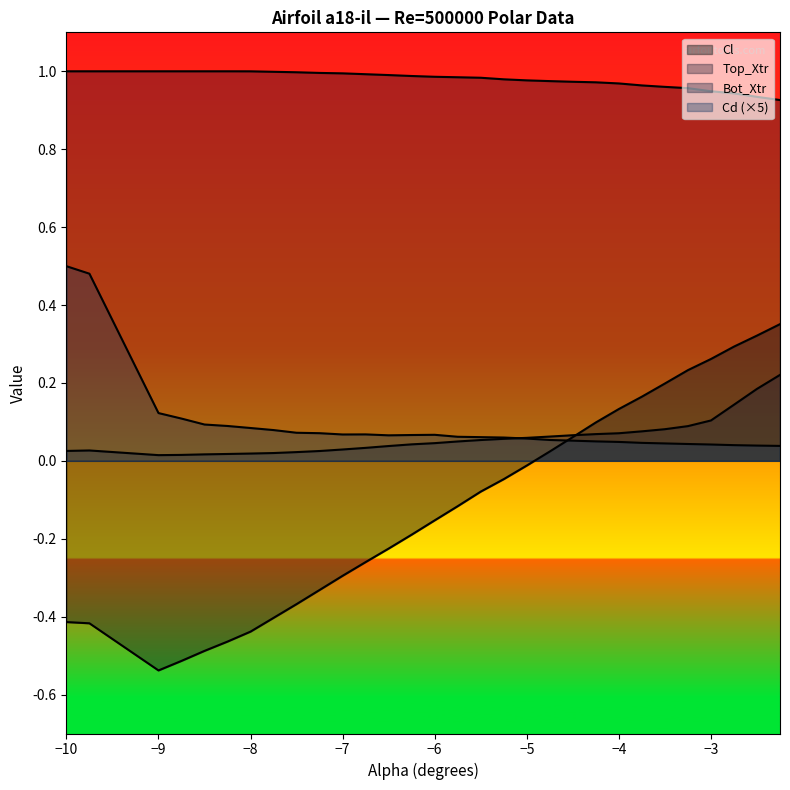

What is the difference between the second highest and minimum values in the Cl series?

0.9